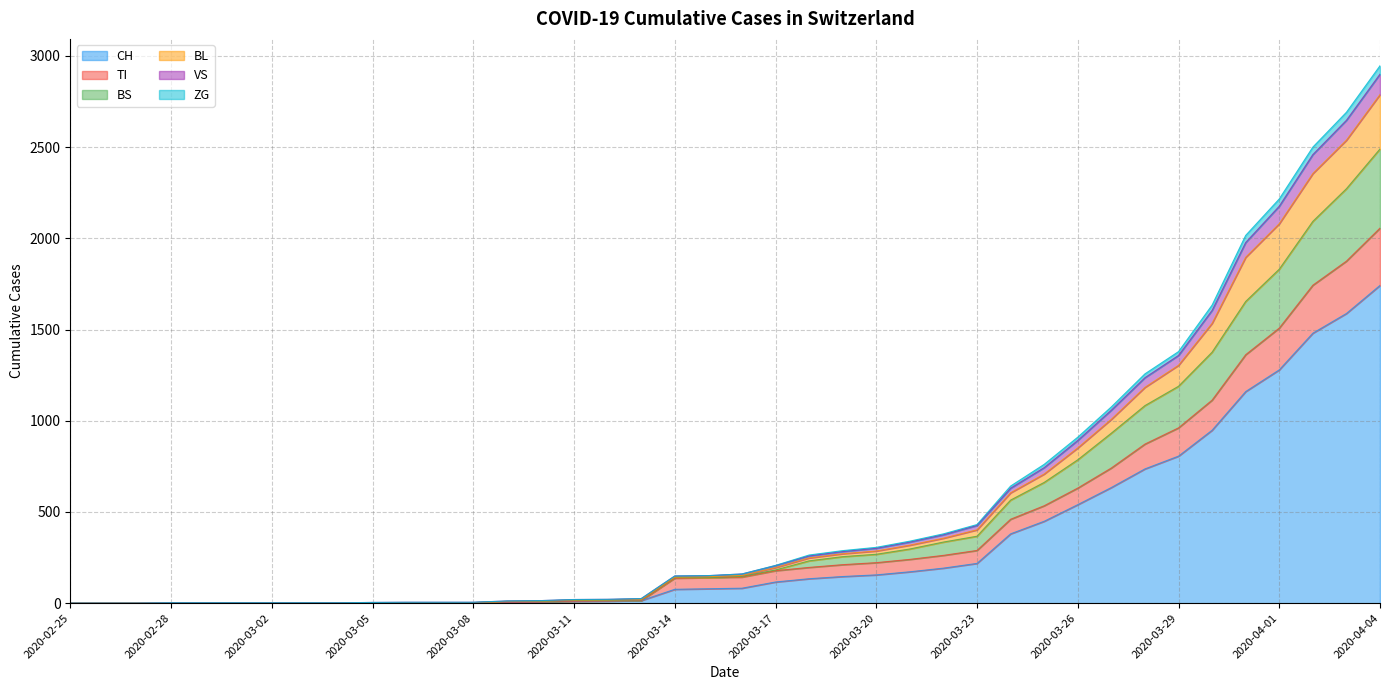

At which label does CH reach its peak?

2020-04-04